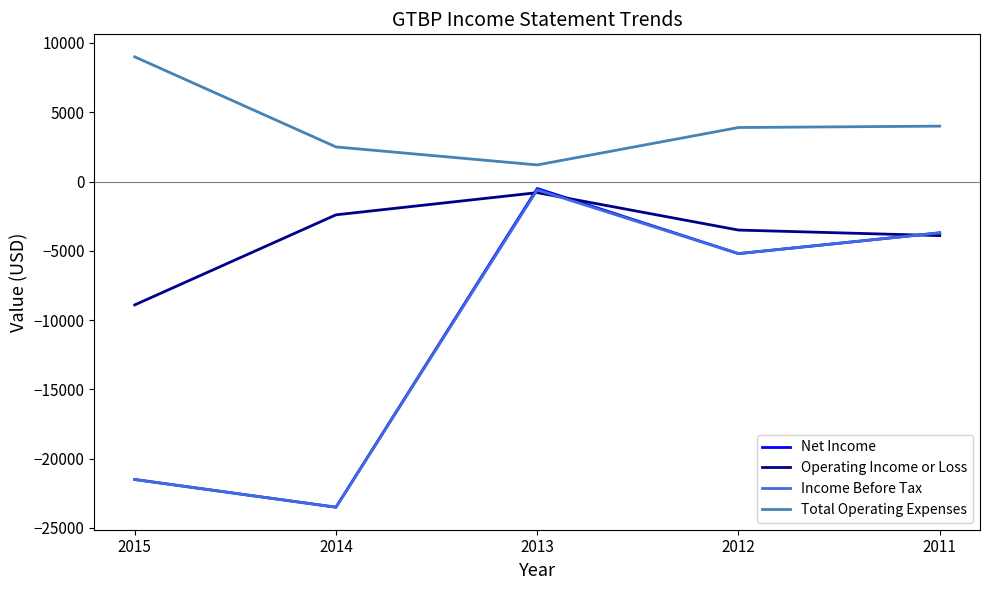

Where does the Income Before Tax series first go above -5200?

2013